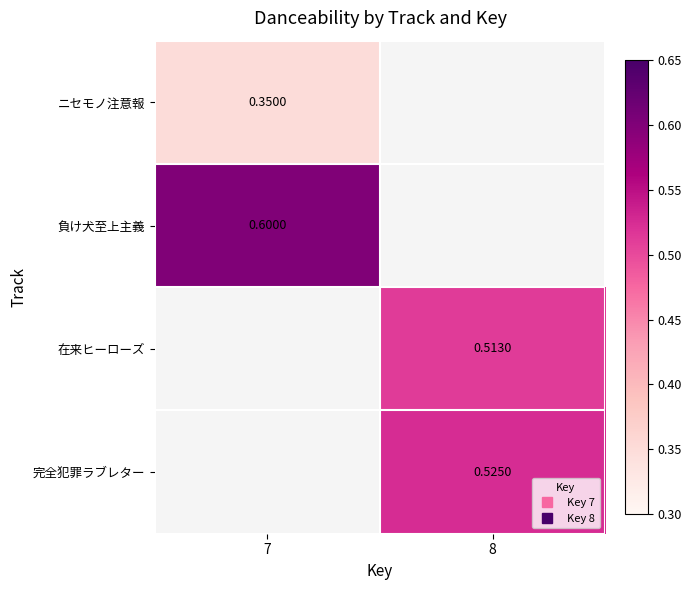

Which series has the widest spread of values?

ニセモノ注意報